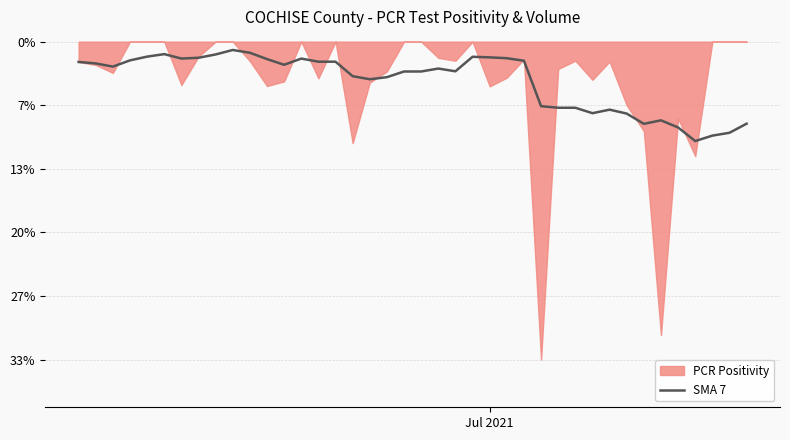

How many data points does each series have?

40